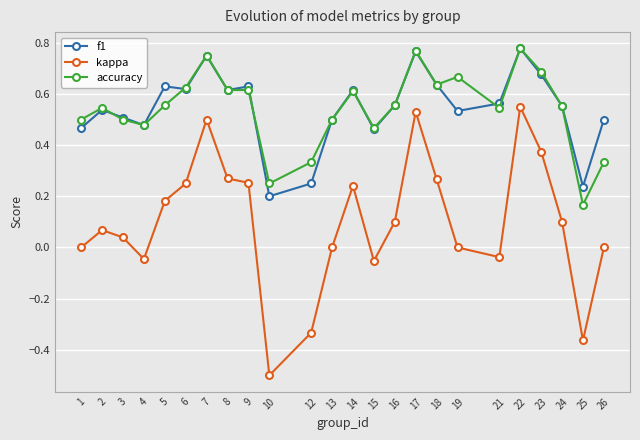

At which category does the chart reach its minimum across all series?

10